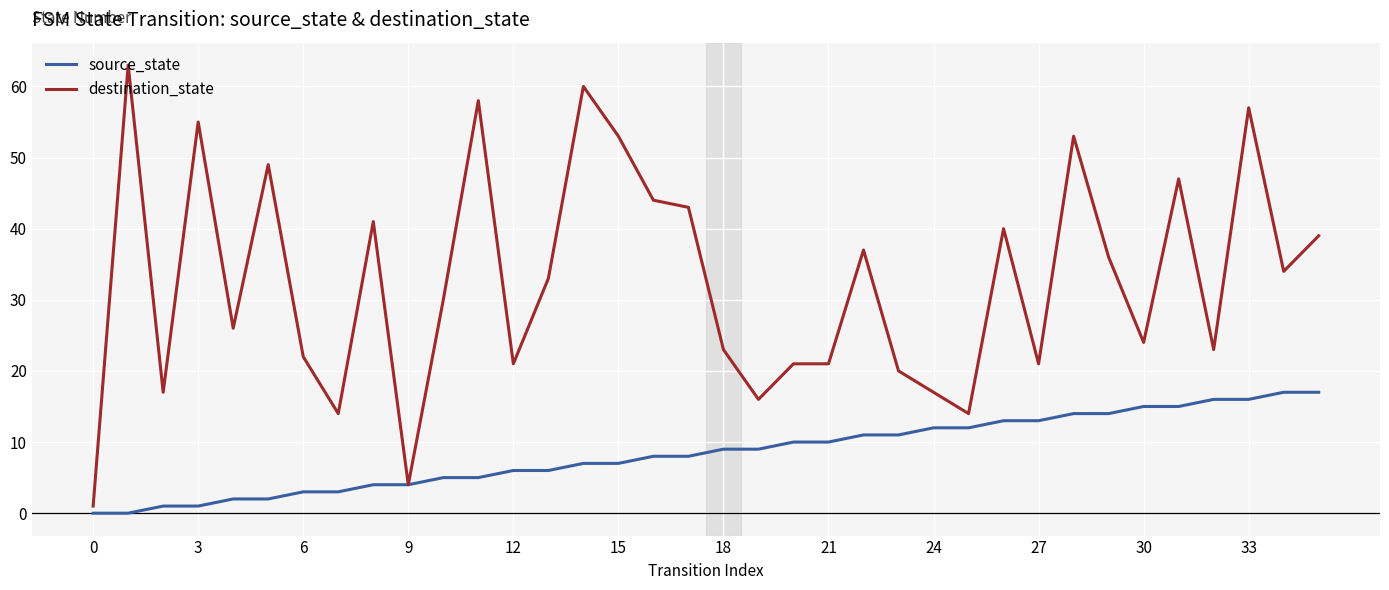

Rank the series by their average value, from lowest to highest.

source_state, destination_state